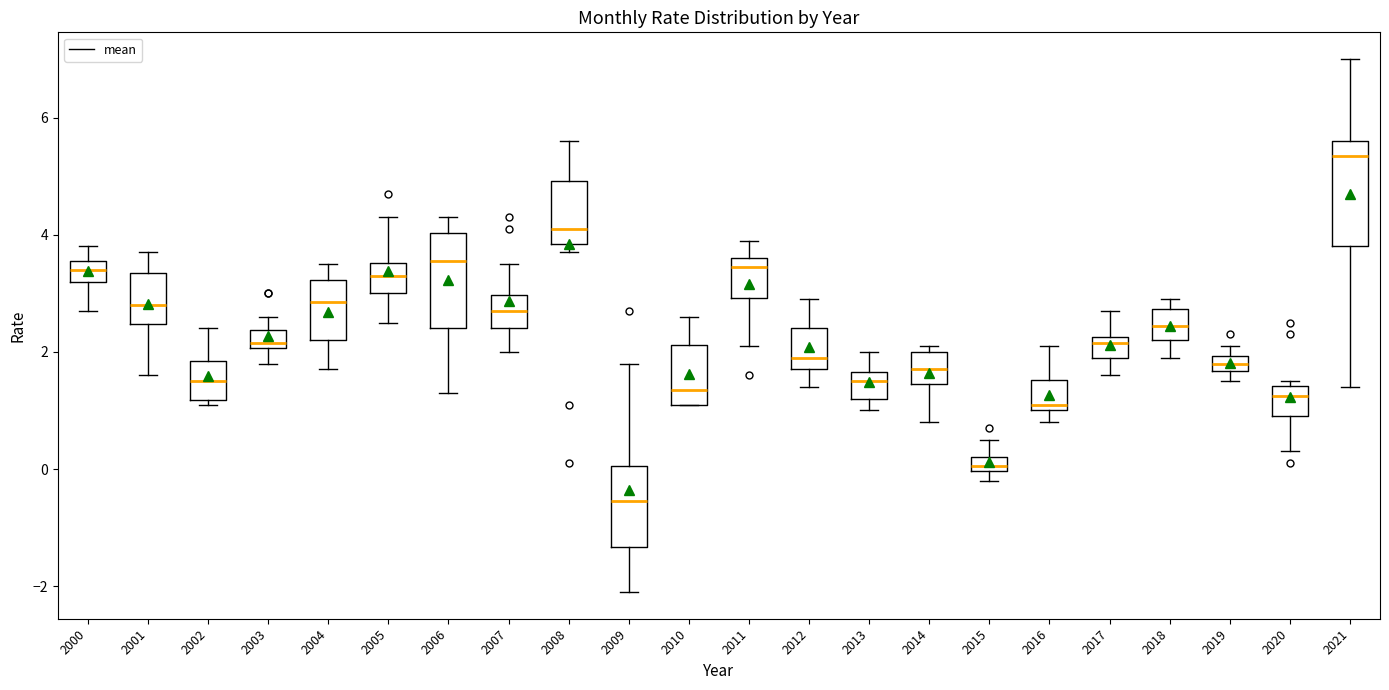

Which box has the lowest median line?

2009